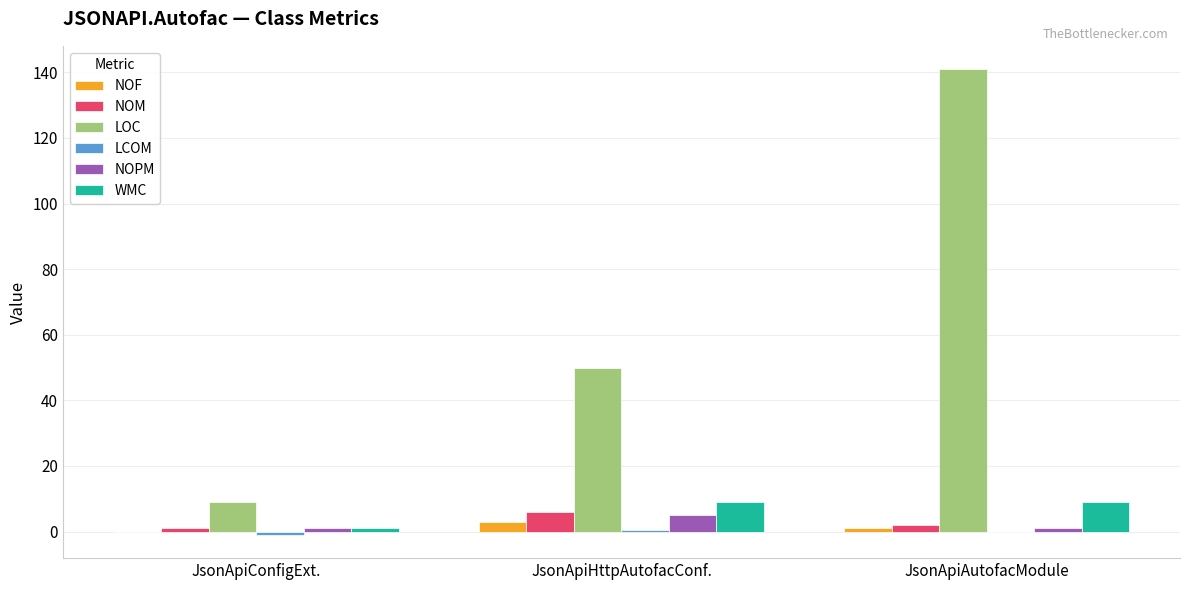

Is the value of NOPM at JsonApiHttpAutofacConf. greater than the value of LOC at JsonApiAutofacModule?

No